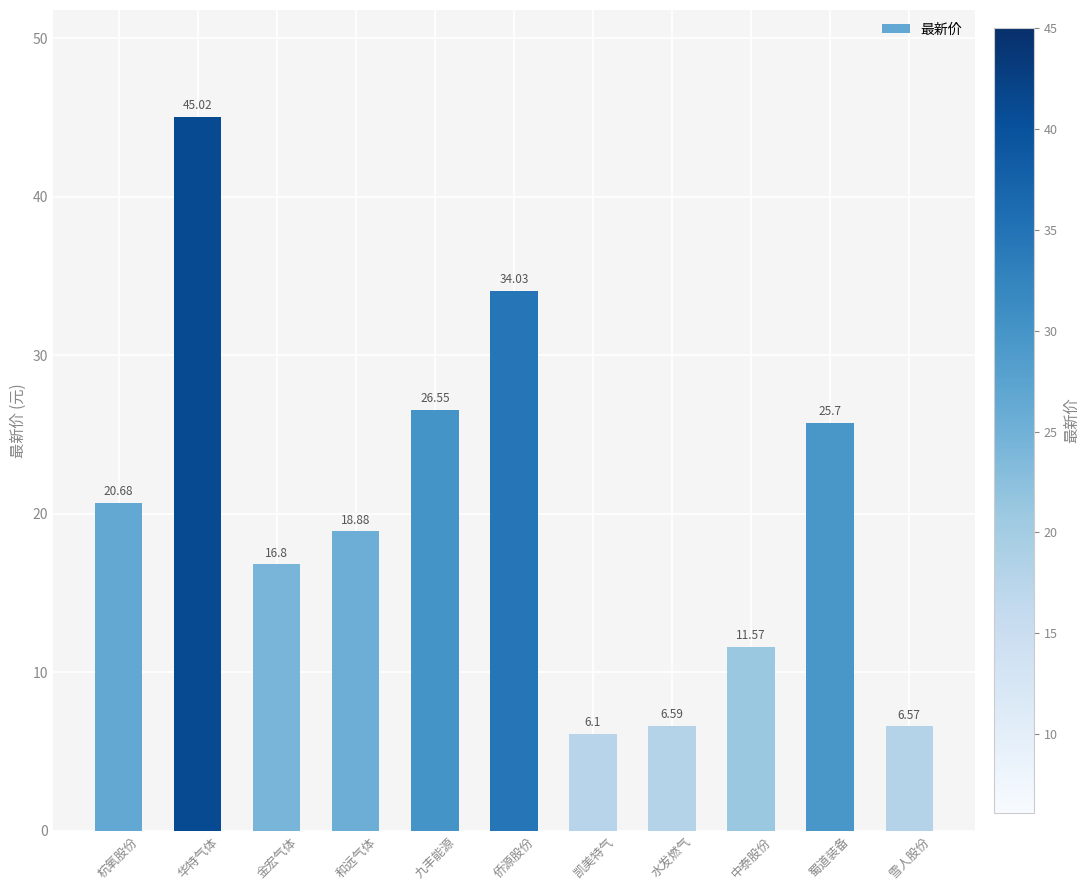

What is the minimum value shown in the chart?

6.1